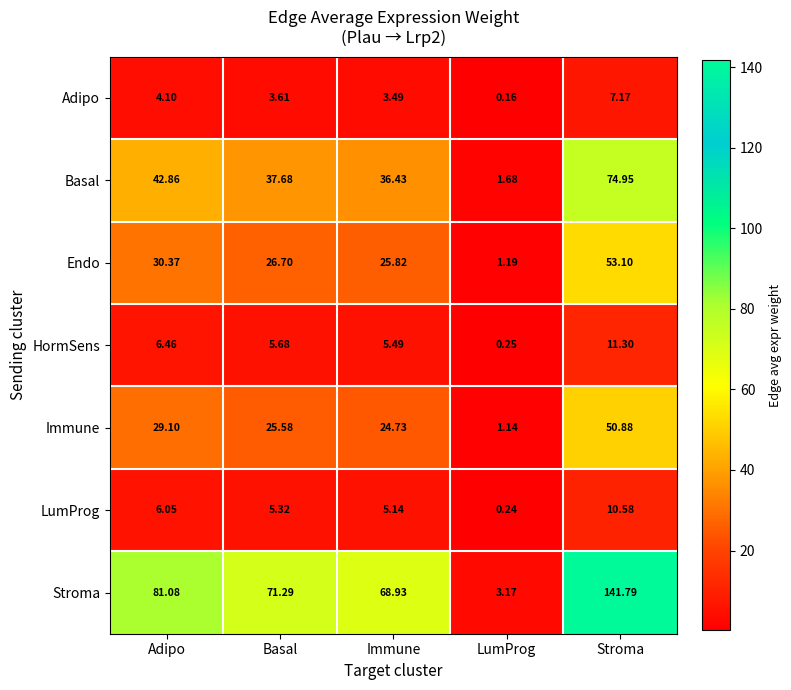

At which category is the sum across all series the highest?

Stroma